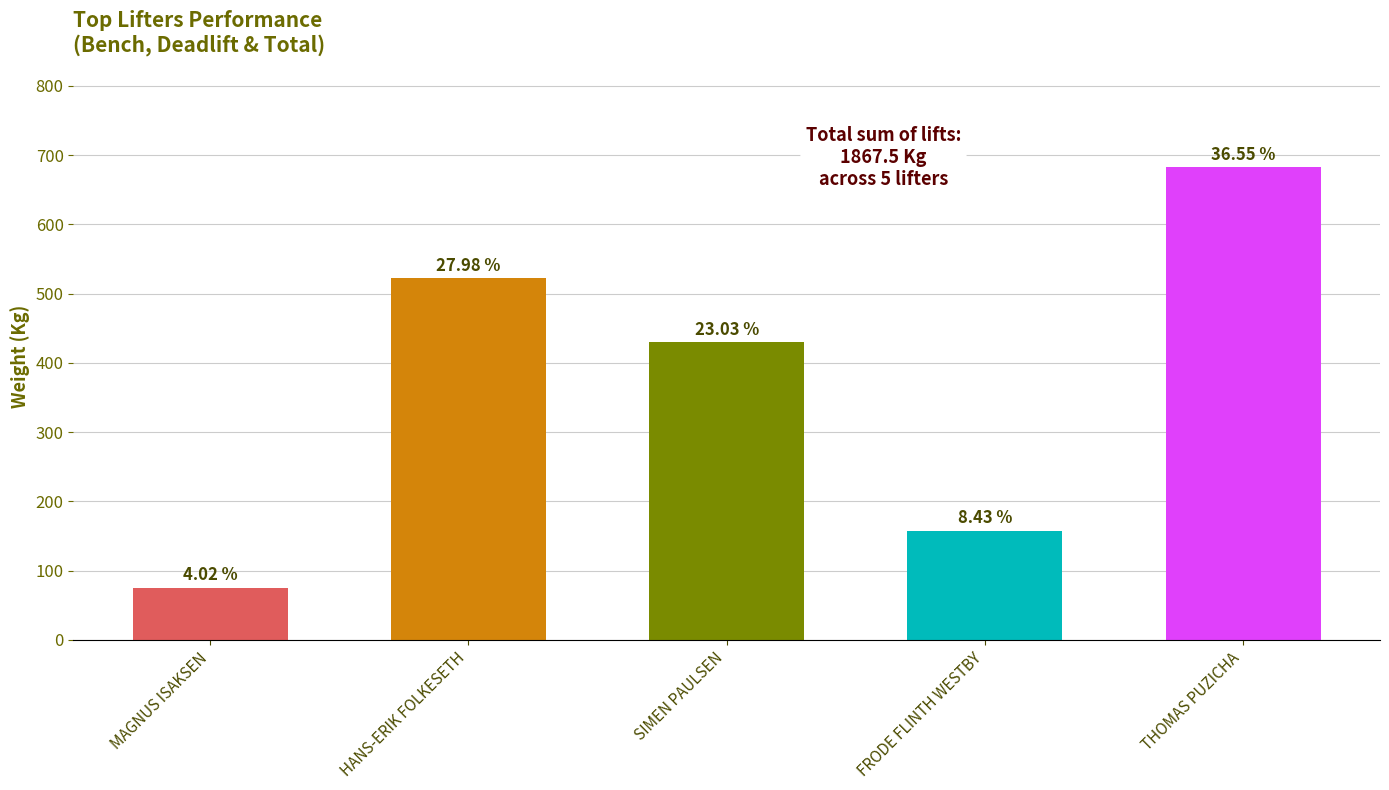

Does the chart contain any negative values?

No